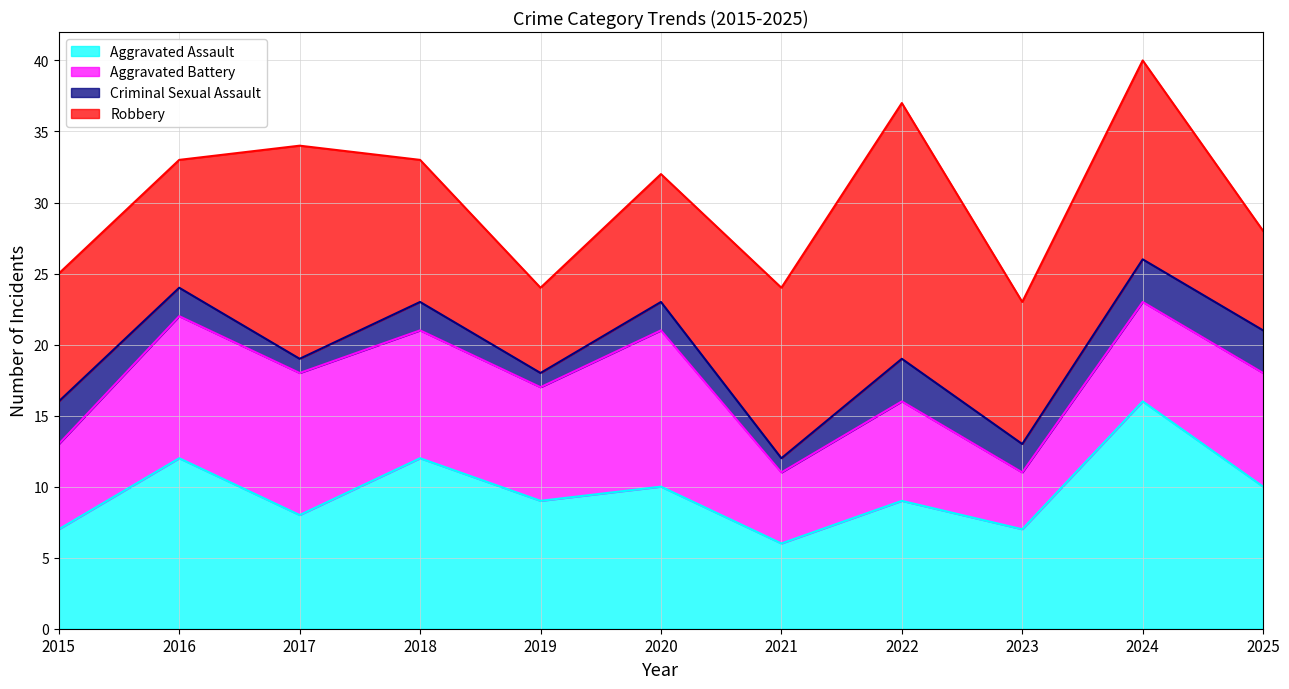

True or false: Aggravated Battery and Robbery intersect in this chart.

True